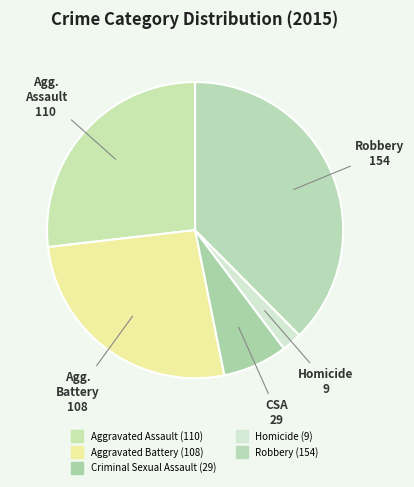

How many slices are in this pie chart?

5